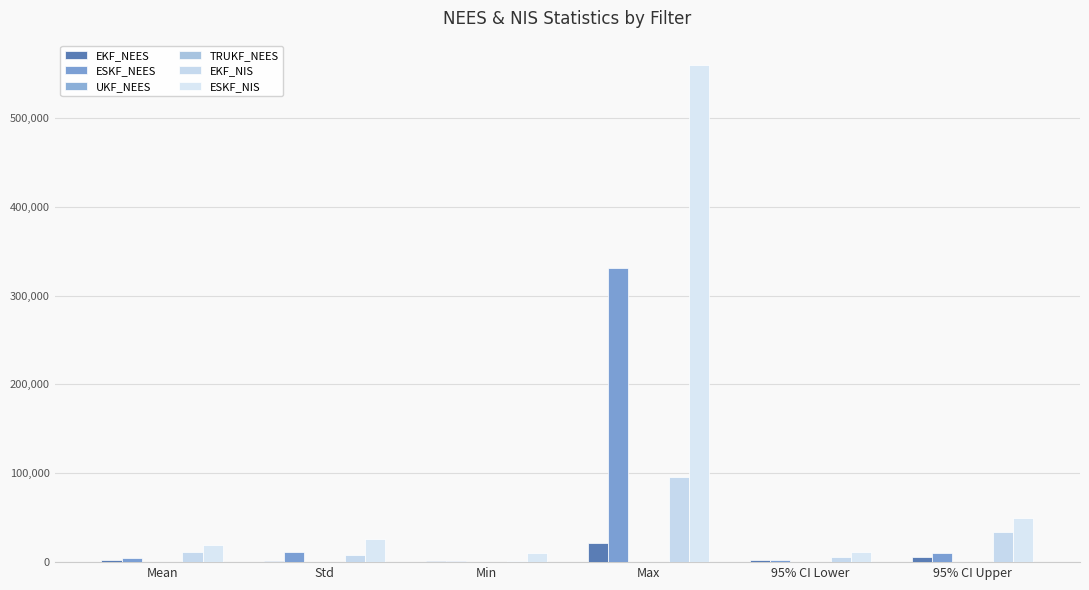

Rank the series at Mean from highest to lowest value.

ESKF_NIS, EKF_NIS, ESKF_NEES, EKF_NEES, UKF_NEES, TRUKF_NEES